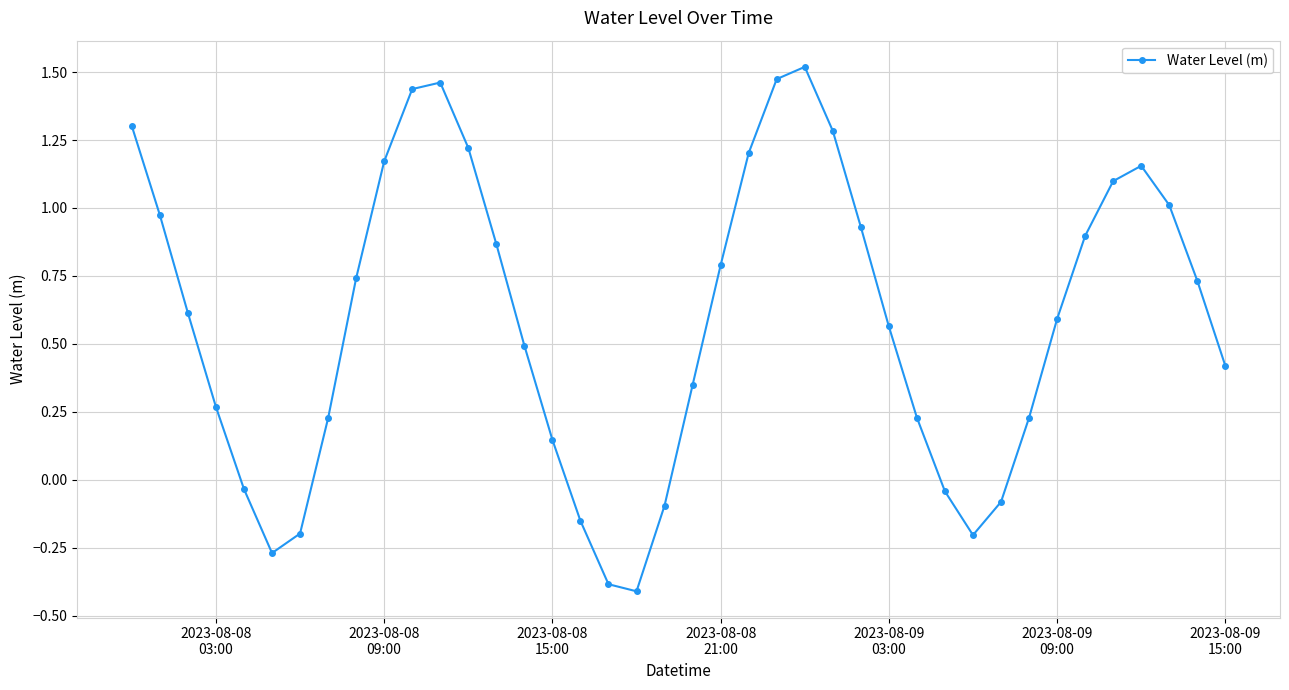

How many points are lower than both their immediate neighbors (excluding endpoints)?

3